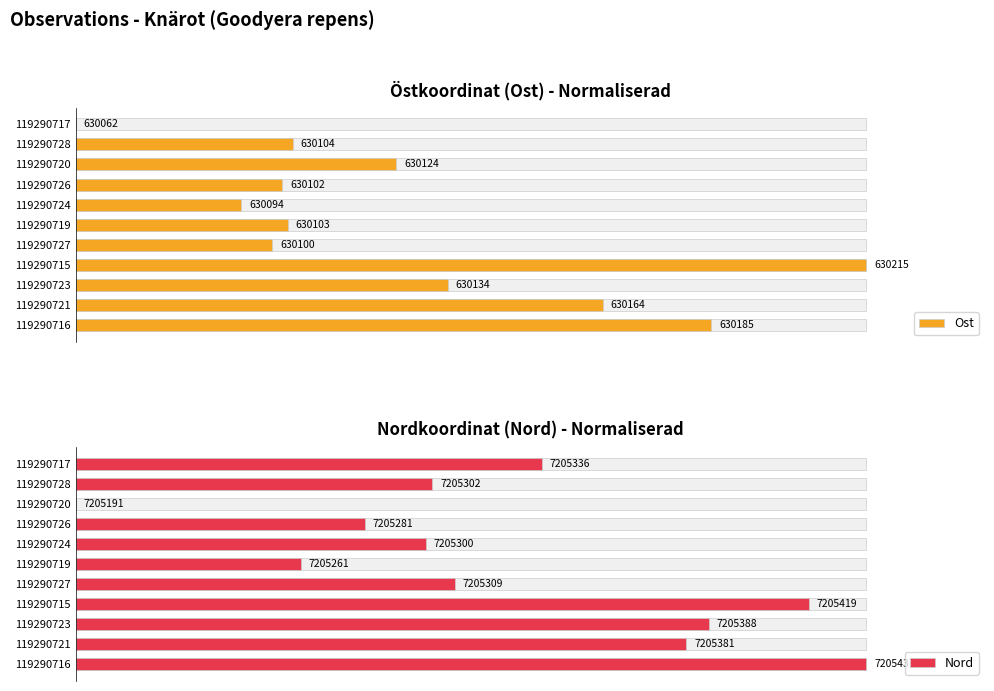

Does the chart contain any negative values?

No